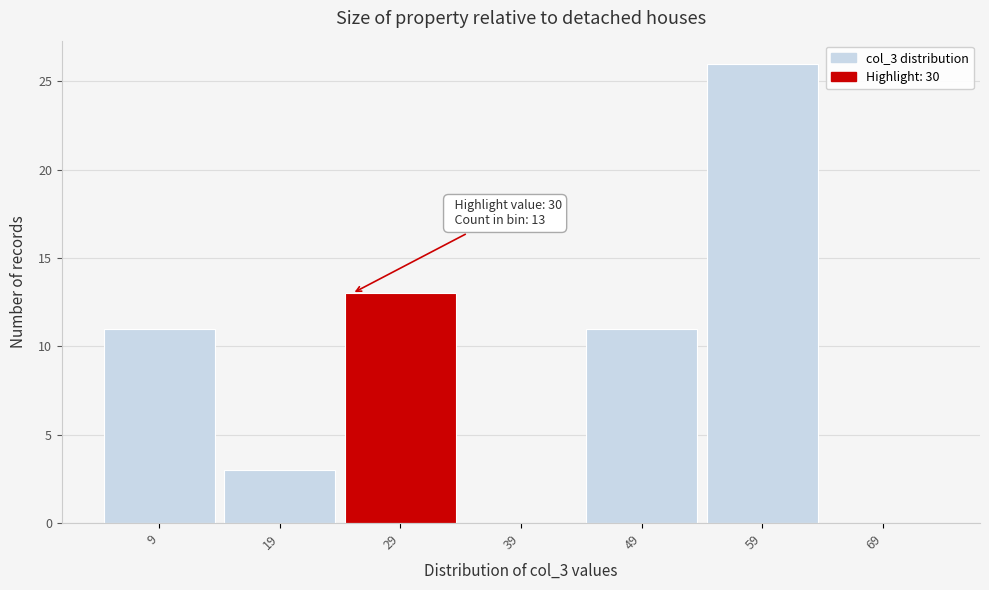

Reading left to right, transcribe all the data shown in this chart.

9=11	19=3	29=13	39=0	49=11	59=26	69=0